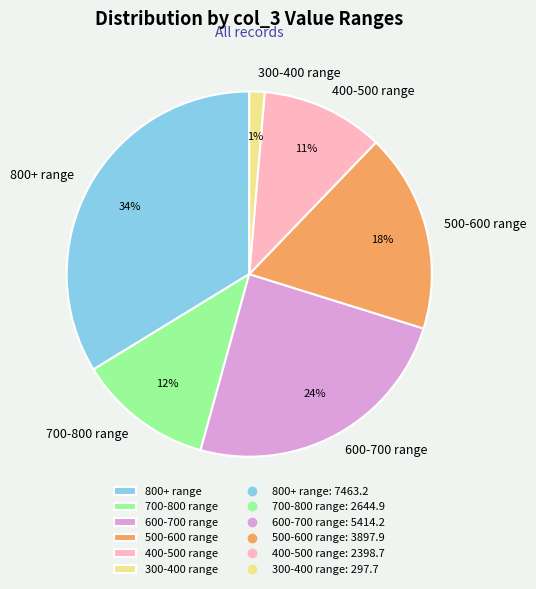

Which slice is the largest?

800+ range